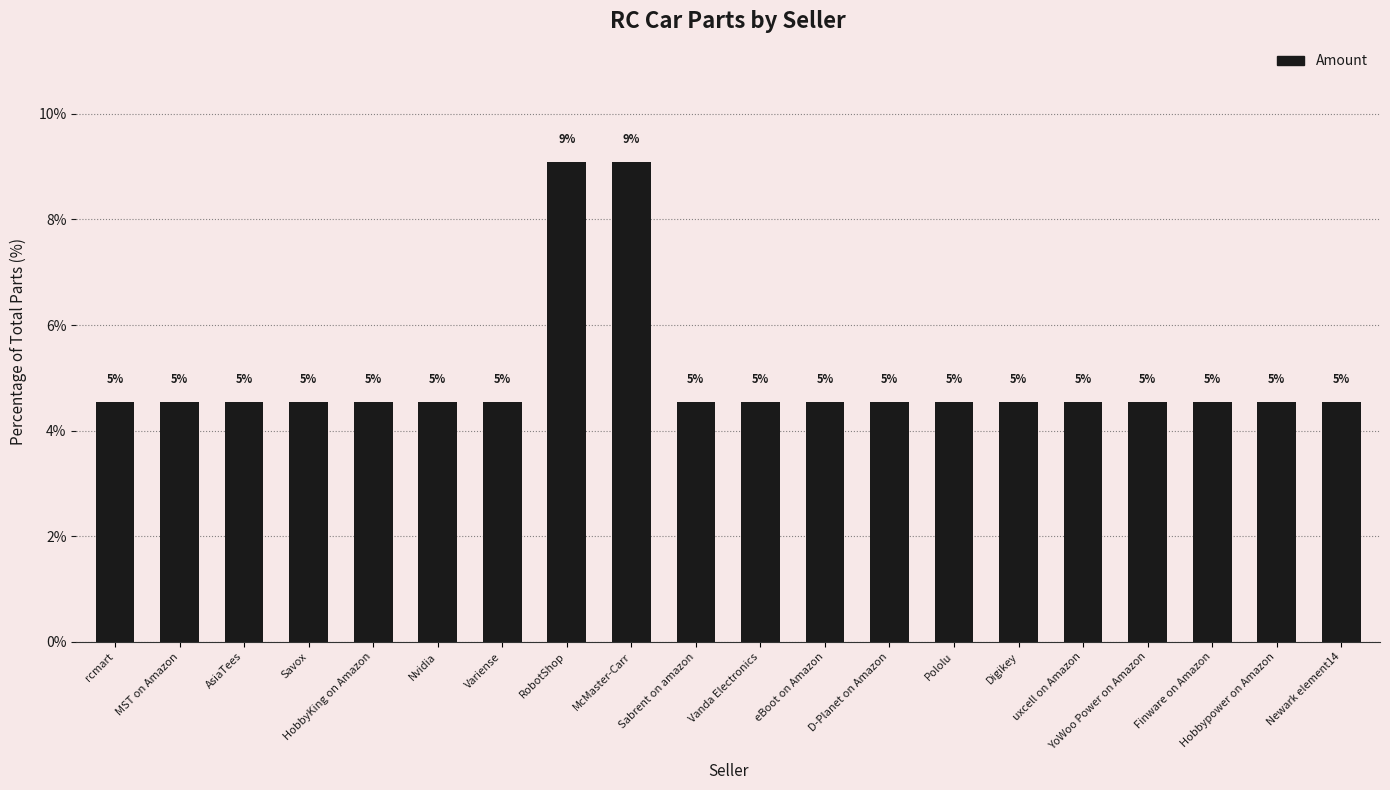

The value at D-Planet on Amazon is 4.5. True or false?

True